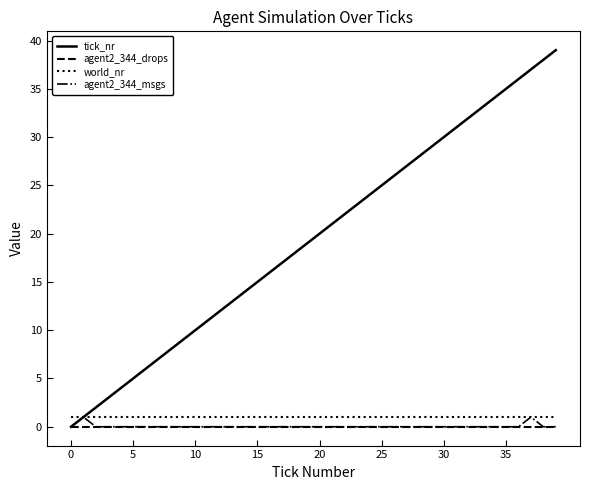

True or false: world_nr and agent2_344_drops intersect in this chart.

False